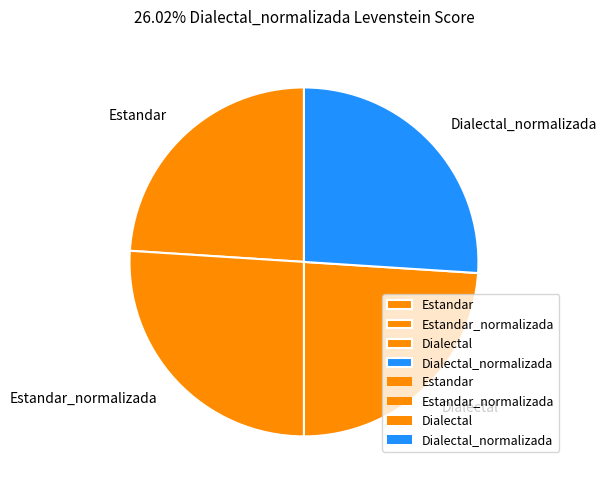

Does Dialectal account for over 50% of the chart?

No